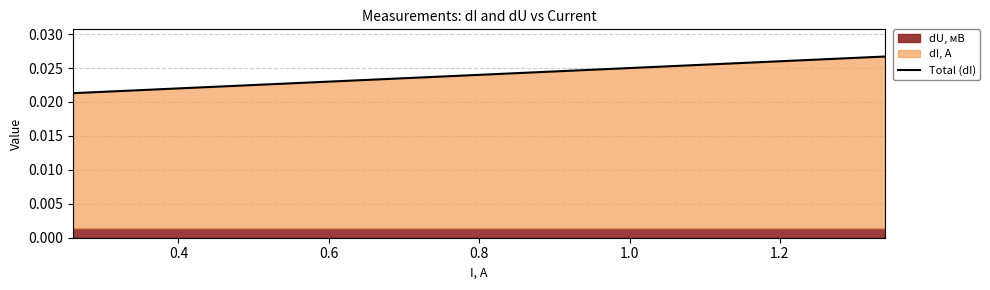

The chart shows a value of 0.0 at 0.2. True or false?

False